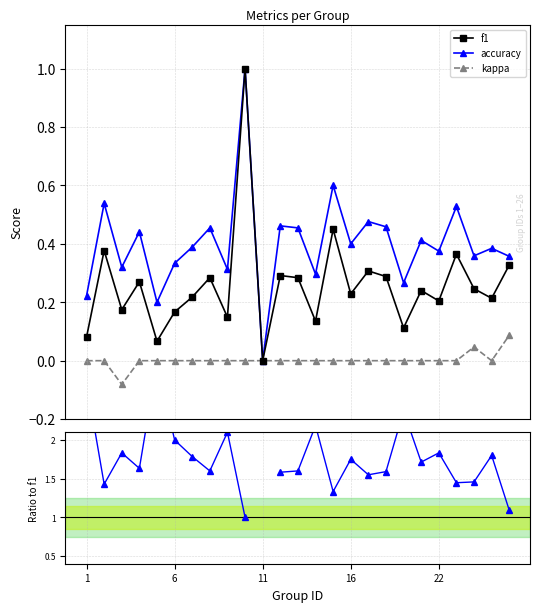

What is the minimum value for kappa / f1?

-0.5